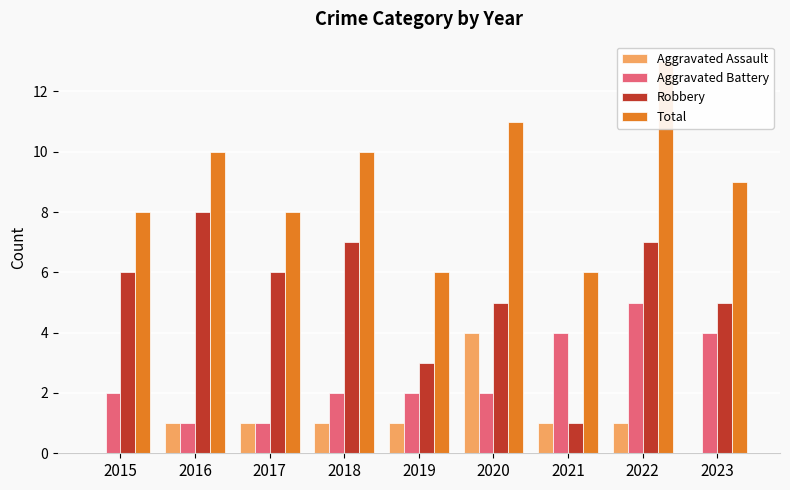

Reading left to right, what are all the values shown in this chart?

Aggravated Assault: 2015=0	2016=1	2017=1	2018=1	2019=1	2020=4	2021=1	2022=1	2023=0
Aggravated Battery: 2015=2	2016=1	2017=1	2018=2	2019=2	2020=2	2021=4	2022=5	2023=4
Robbery: 2015=6	2016=8	2017=6	2018=7	2019=3	2020=5	2021=1	2022=7	2023=5
Total: 2015=8	2016=10	2017=8	2018=10	2019=6	2020=11	2021=6	2022=13	2023=9